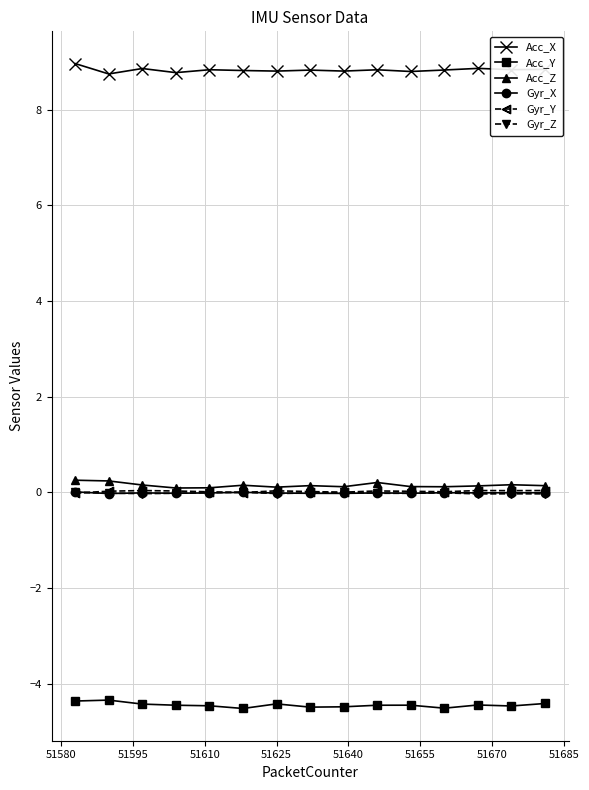

What is the minimum value shown in the chart?

-4.5